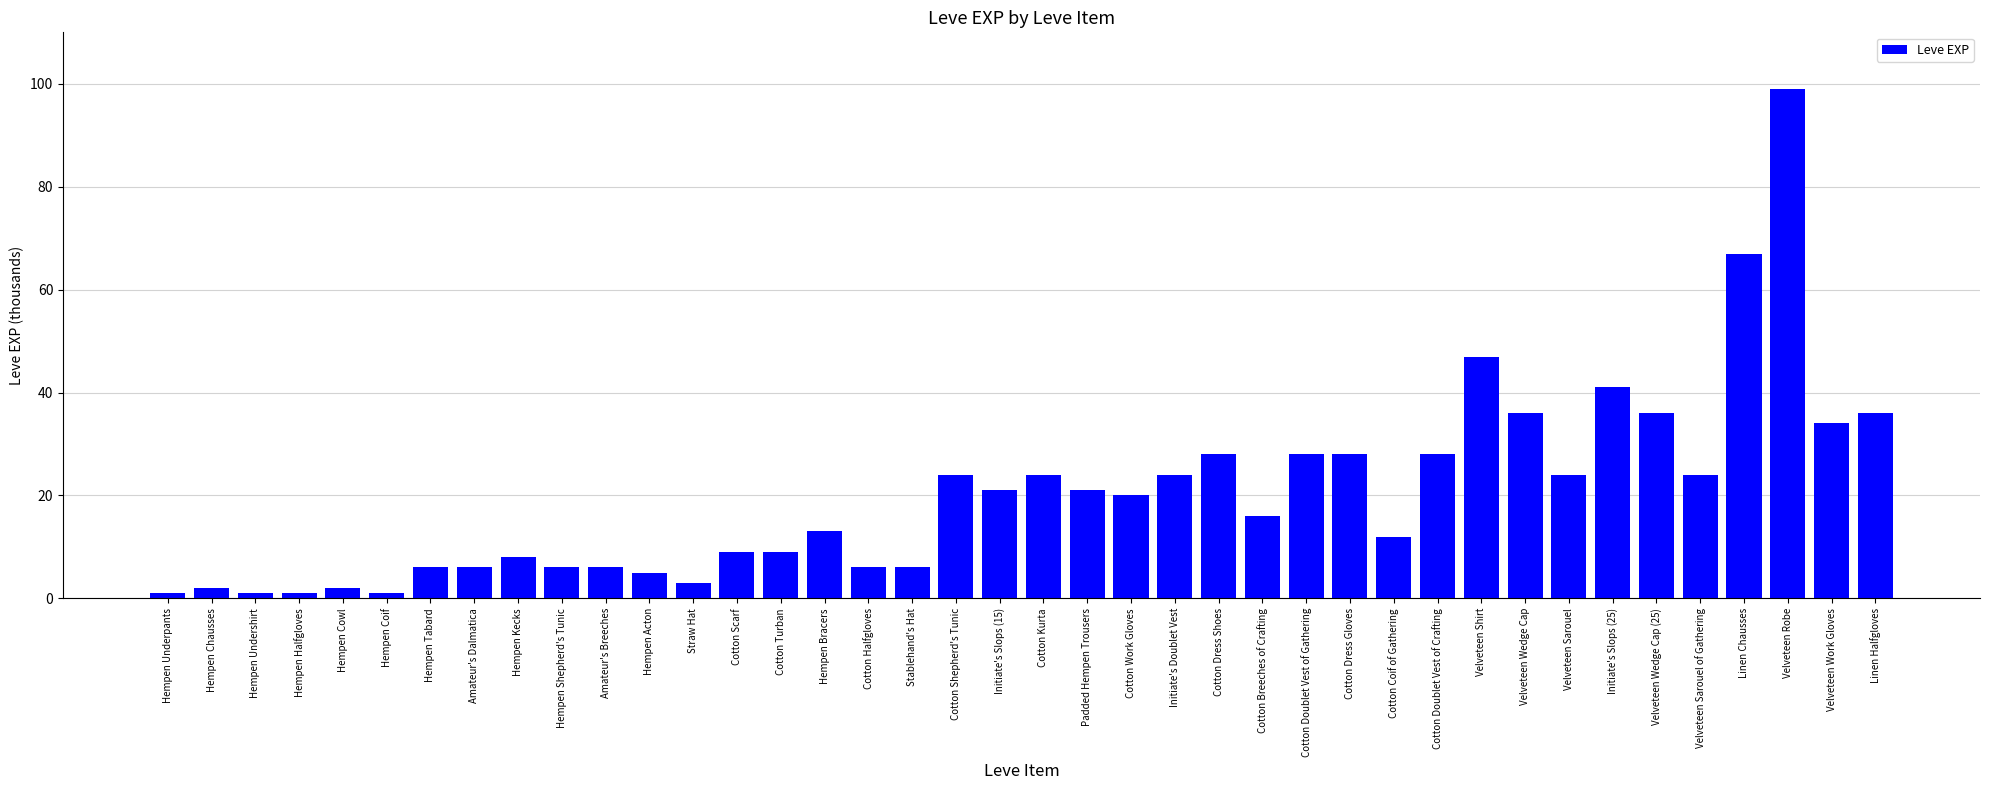

Are the bars grouped side by side (vs. stacked)?

No